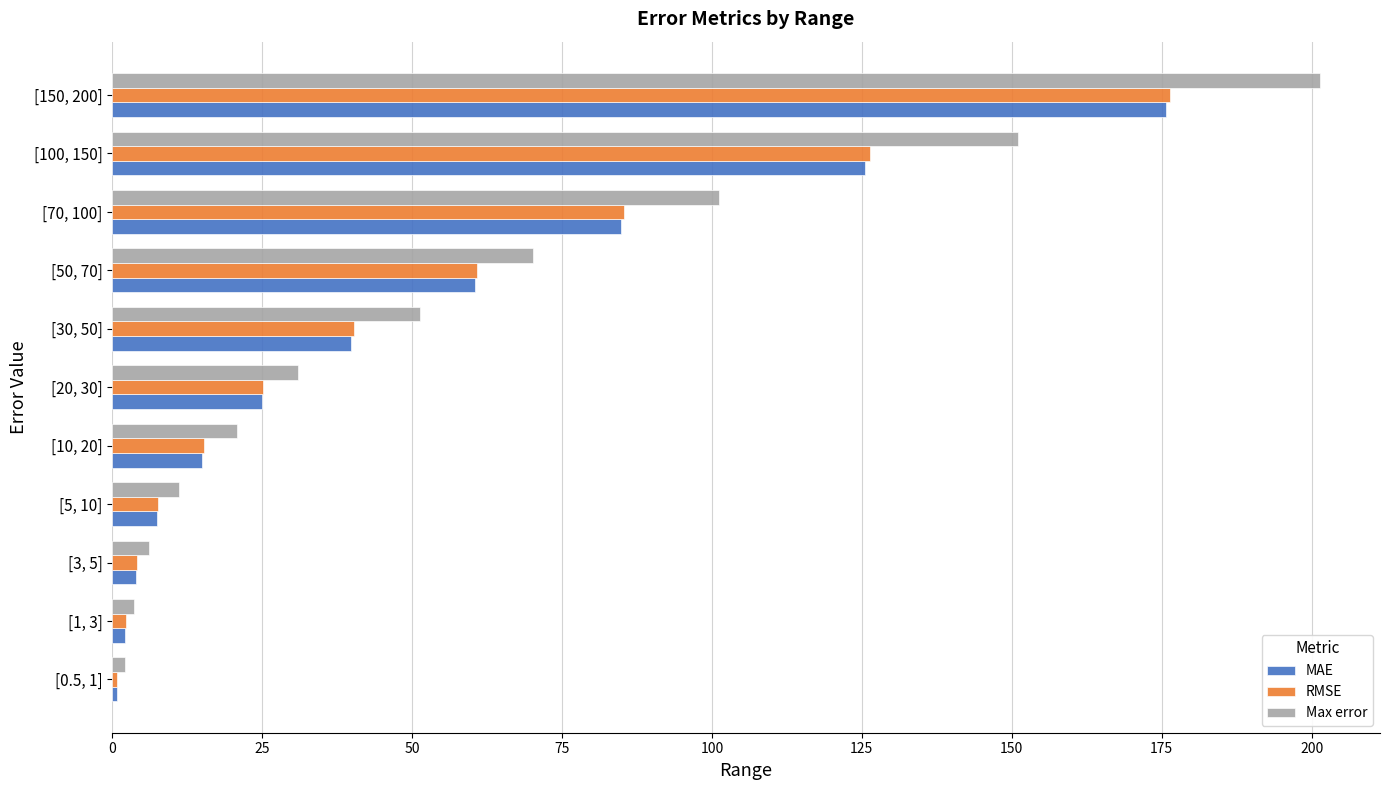

Where is RMSE nearest to the value 88?

[70, 100]